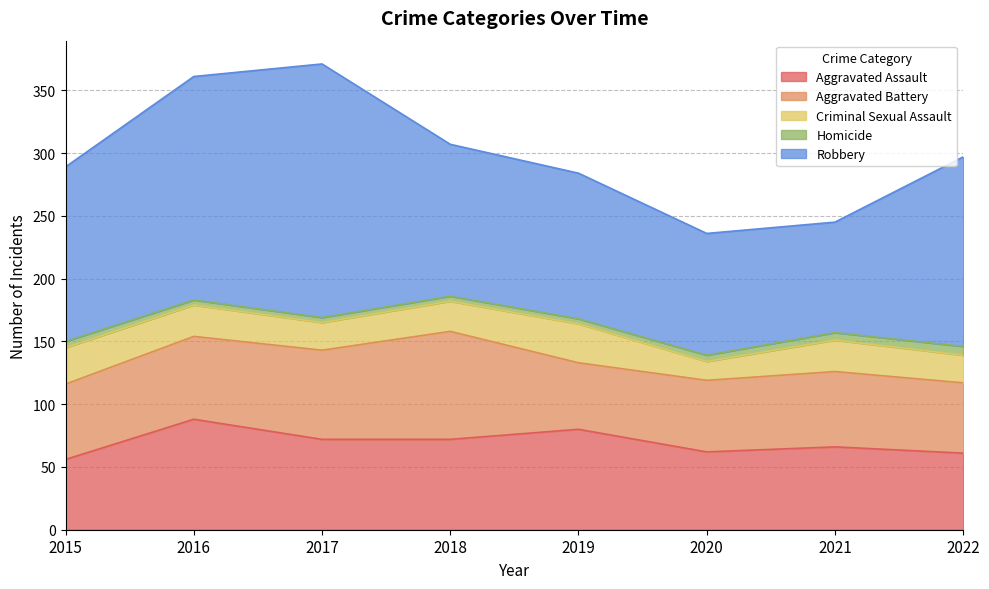

Reading left to right, extract all data points from this chart.

Aggravated Assault: 2015=56	2016=88	2017=72	2018=72	2019=80	2020=62	2021=66	2022=61
Aggravated Battery: 2015=60	2016=66	2017=71	2018=86	2019=53	2020=57	2021=60	2022=56
Criminal Sexual Assault: 2015=29	2016=25	2017=22	2018=24	2019=31	2020=15	2021=25	2022=22
Homicide: 2015=5	2016=4	2017=4	2018=4	2019=4	2020=5	2021=6	2022=7
Robbery: 2015=139	2016=178	2017=202	2018=121	2019=116	2020=97	2021=88	2022=151